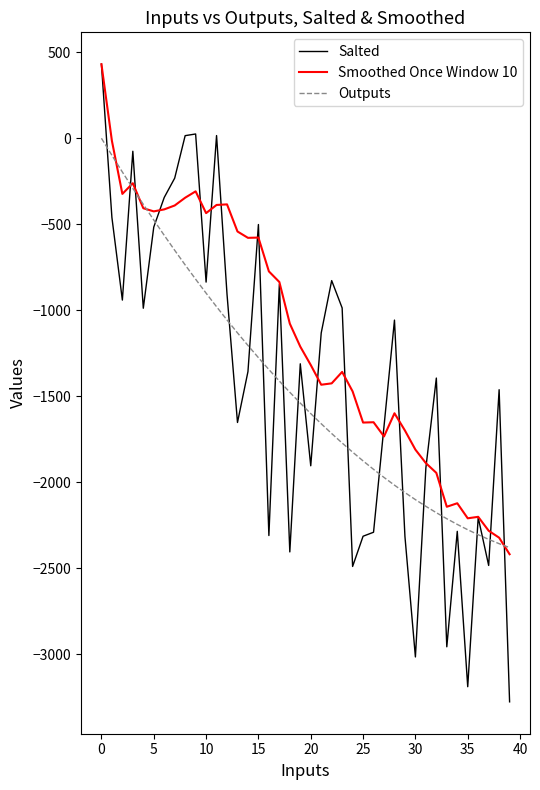

Does the chart display data point markers on the line(s)?

No